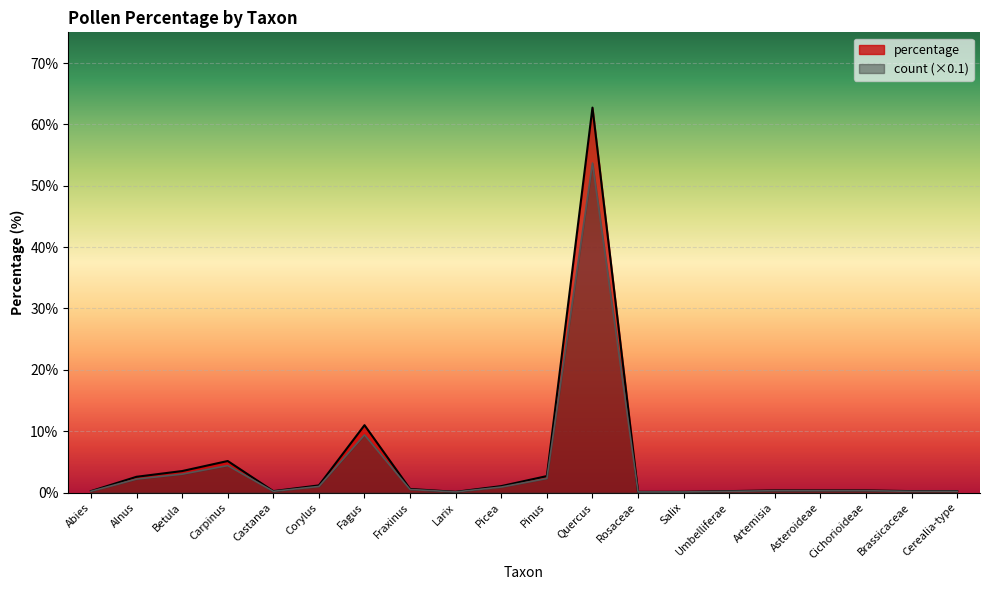

Reading right to left, extract all data points from this chart.

percentage: 0.2	0.2	0.4	0.4	0.4	0.2	0.1	0.1	62.7	2.7	1.1	0.1	0.6	11.0	1.2	0.2	5.1	3.5	2.6	0.2
count: 0.2	0.2	0.3	0.3	0.3	0.2	0.1	0.1	53.7	2.3	0.9	0.1	0.5	9.4	1.0	0.2	4.4	3.0	2.2	0.2